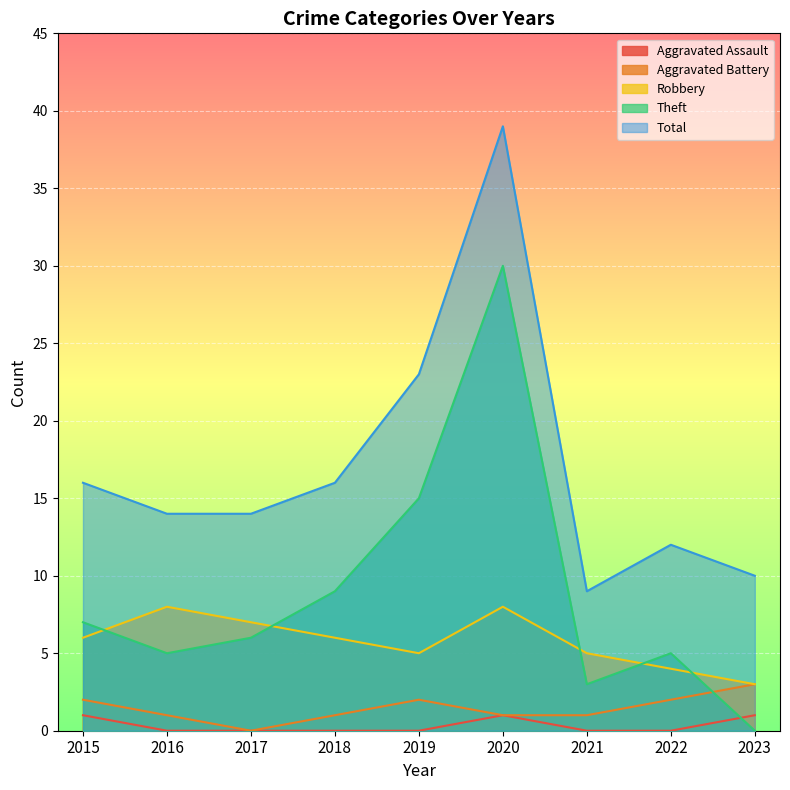

What is the average value of the Aggravated Battery series?

1